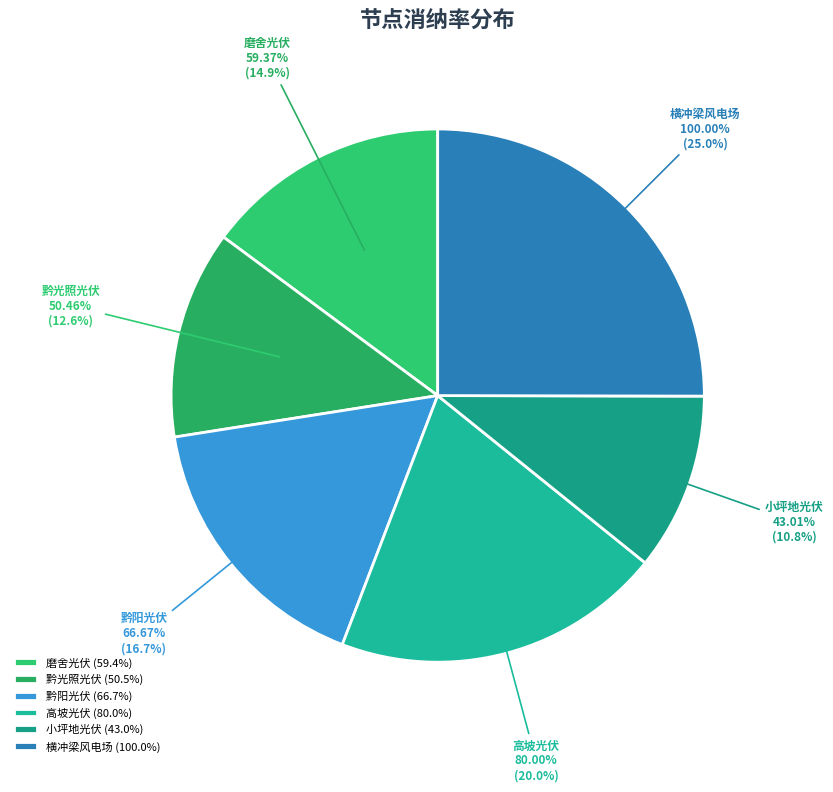

What percentage is the 高坡光伏 slice, to the nearest percent?

20%